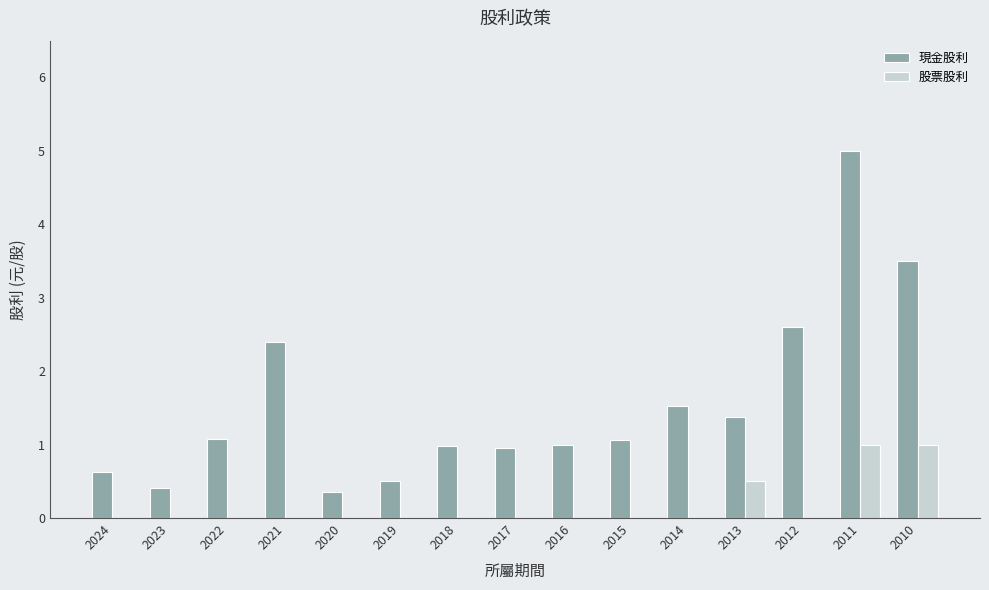

What is the average value of the 股票股利 series?

0.2